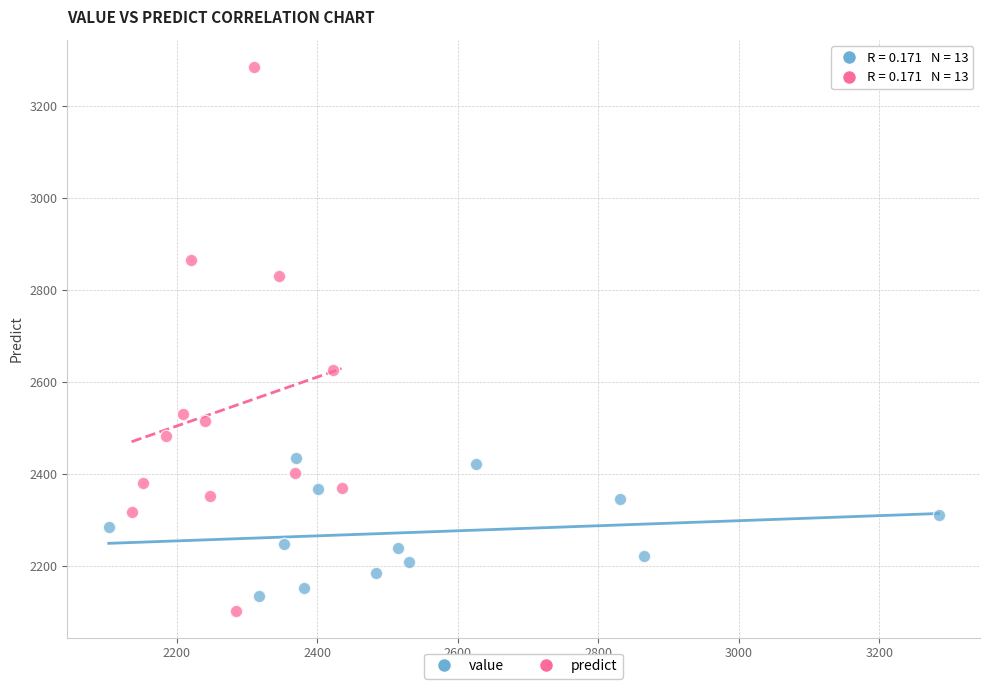

Which series contains the highest Y value?

predict